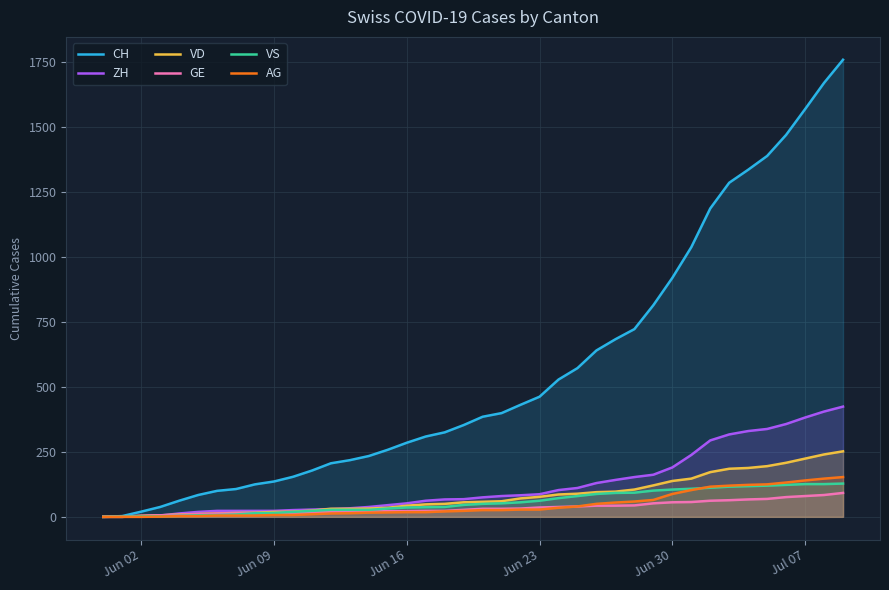

Which series has the widest spread of values?

CH